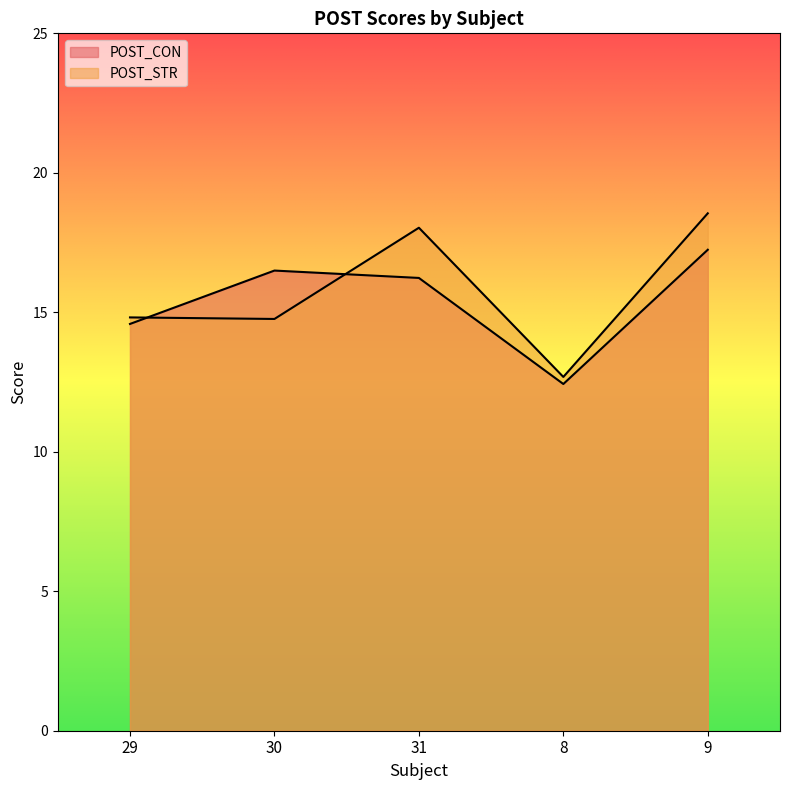

True or false: POST_STR and POST_CON intersect in this chart.

True